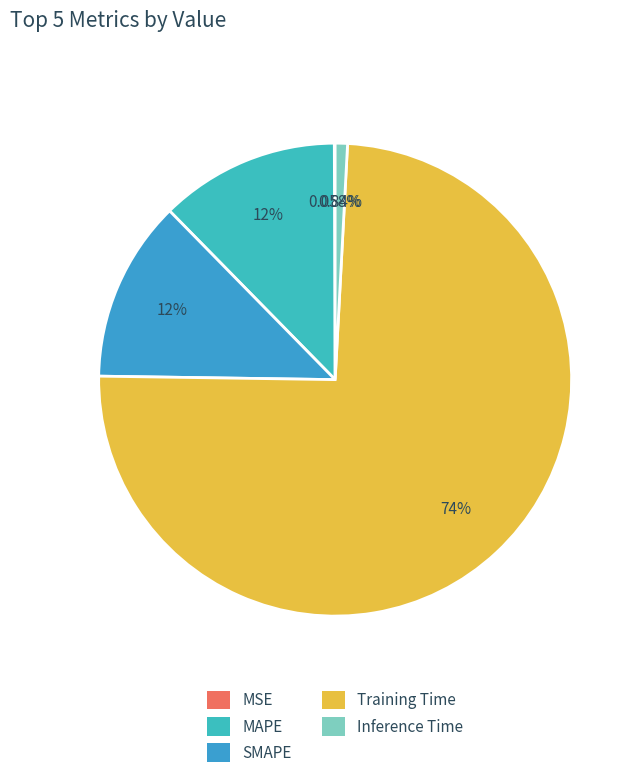

What is the smallest slice in the pie chart?

MSE